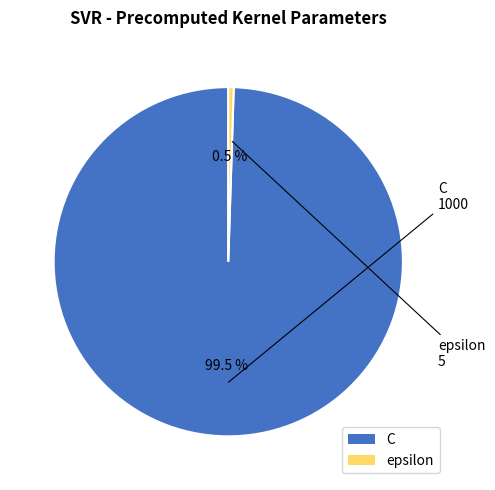

Is the sum of C and epsilon greater than half?

Yes